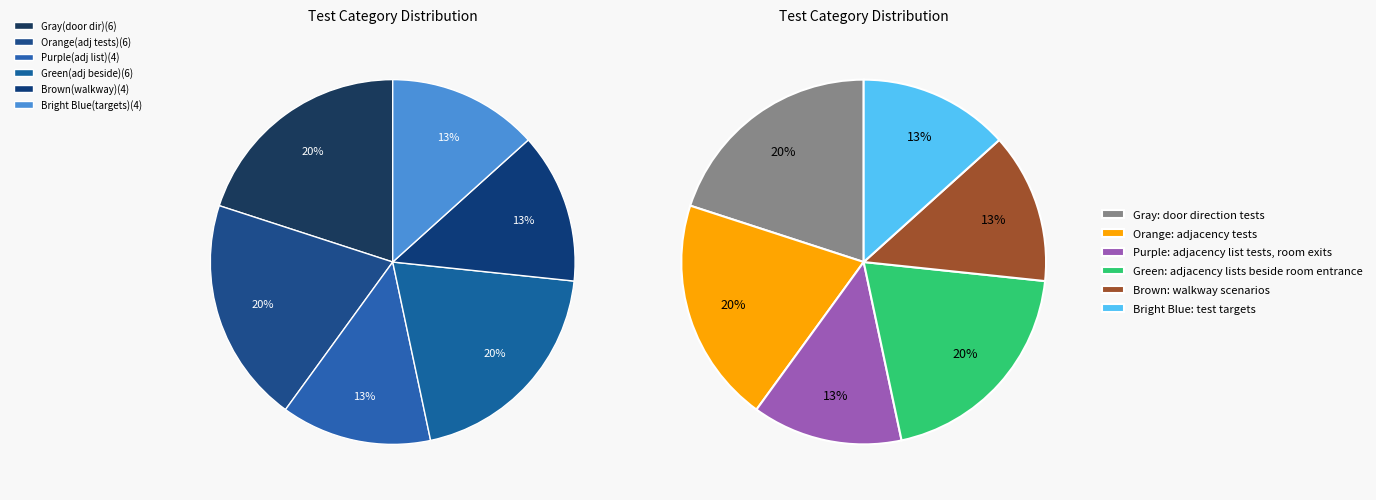

To the nearest percent, what portion does Purple: adjacency list tests, room exits represent?

13%